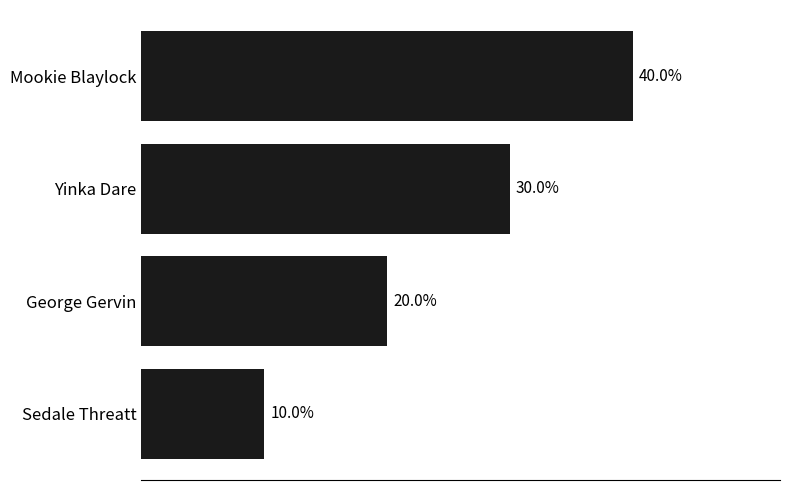

Are the bars horizontal?

Yes